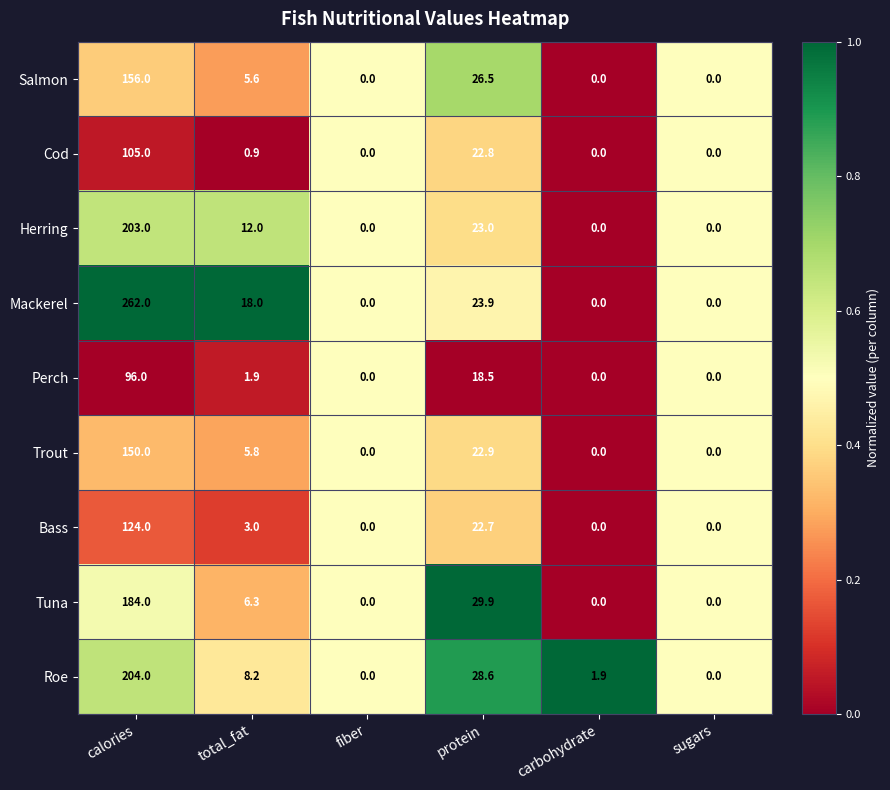

Where does the Roe series first go above 8?

calories